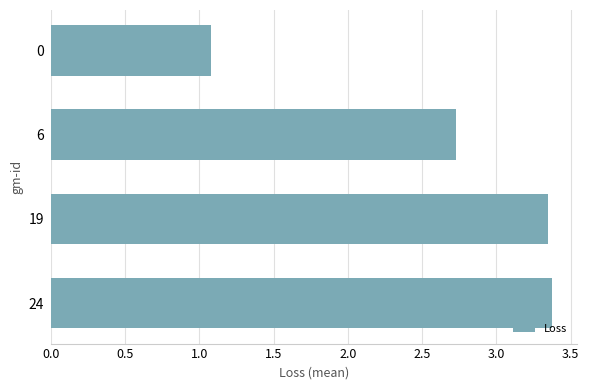

What is the value of the 4th bar from the top?

3.4